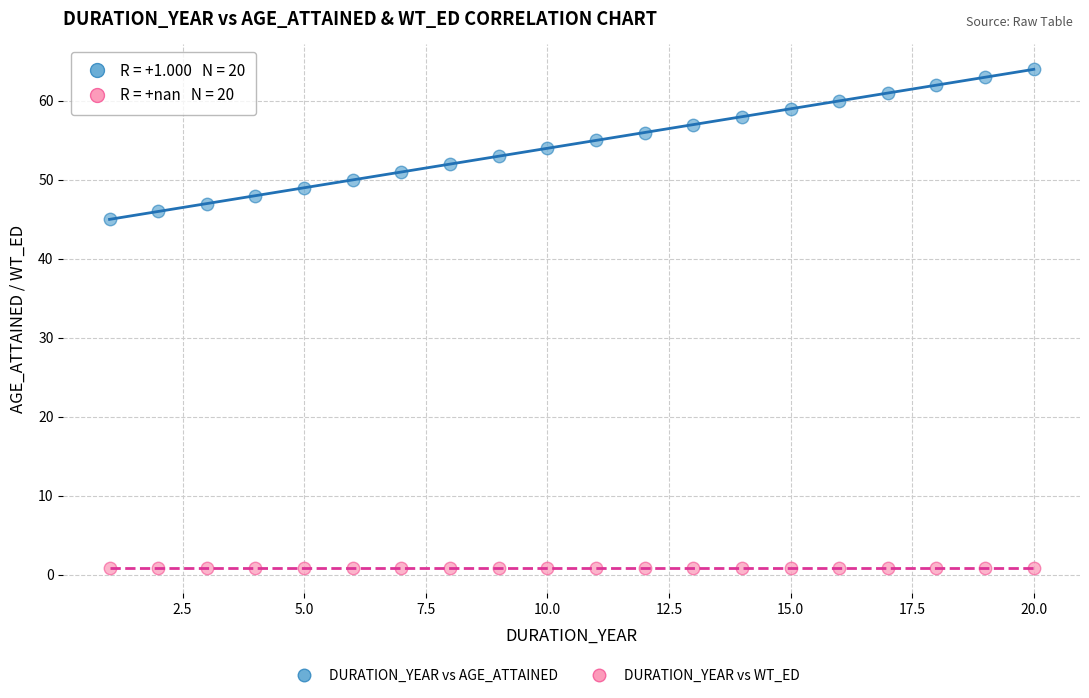

Which series reaches the maximum Y coordinate?

DURATION_YEAR vs AGE_ATTAINED